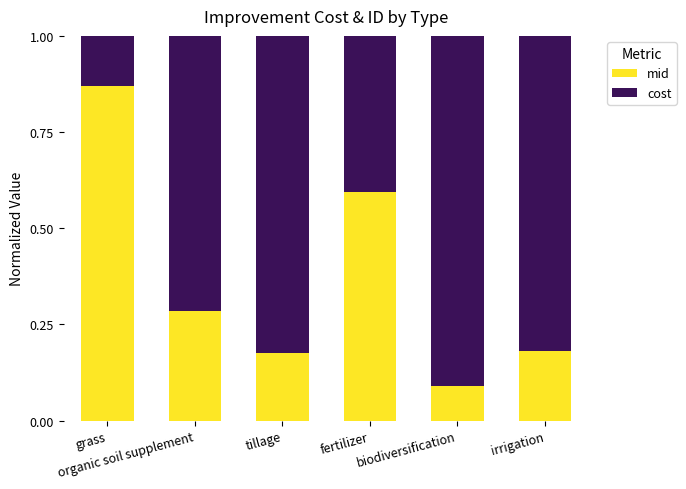

What are all the series names shown in the legend?

mid, cost